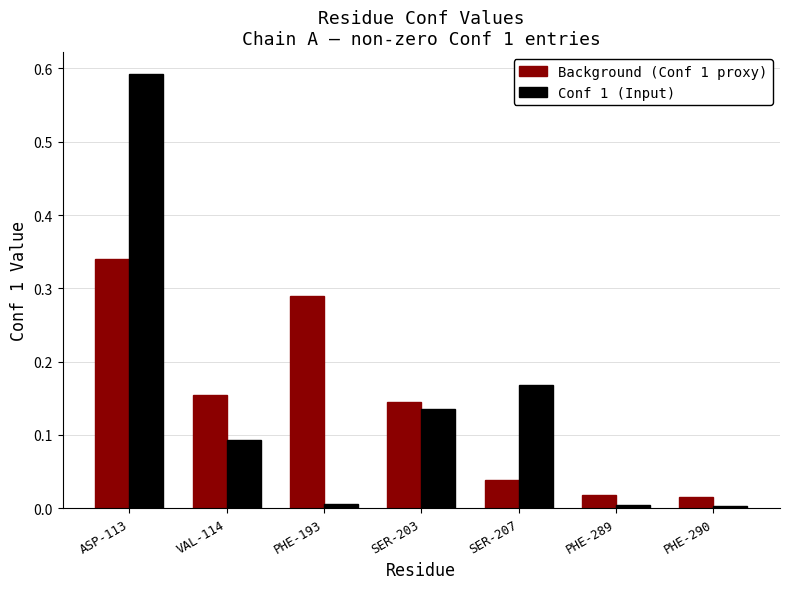

What is the sum of the Background (Conf 1 proxy) values at SER-203 and ASP-113?

0.5